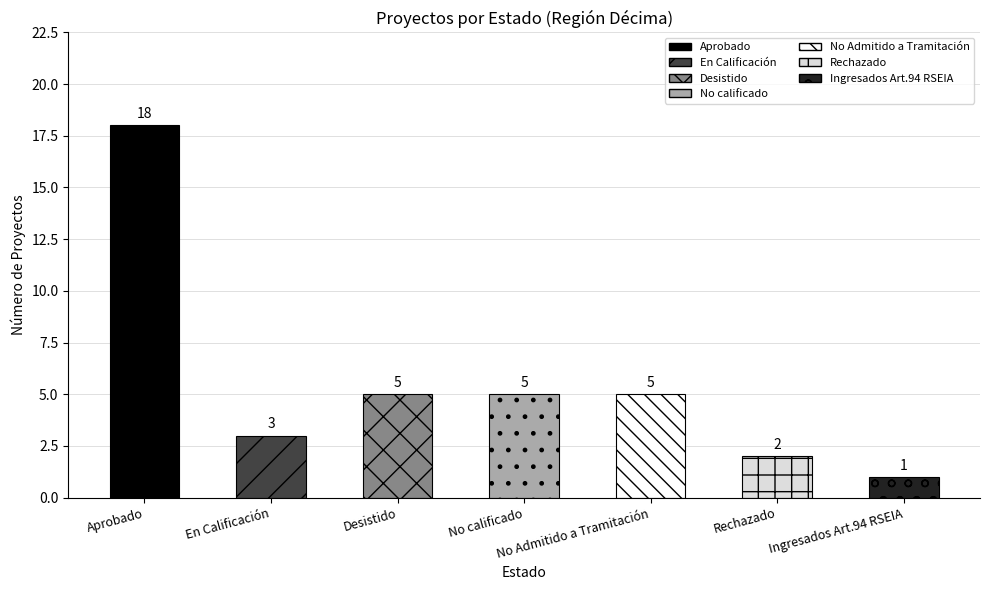

True or false: the data shows 5 at Desistido.

True